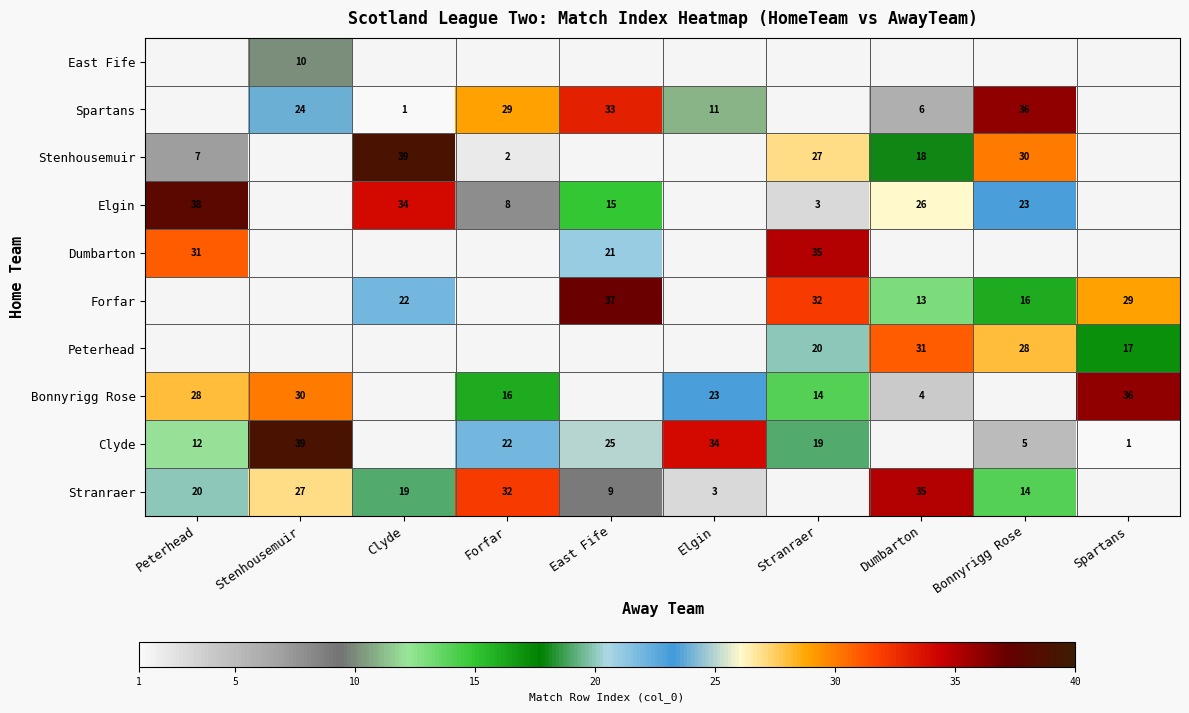

What is the difference between the Stenhousemuir values at Bonnyrigg Rose and Clyde?

9